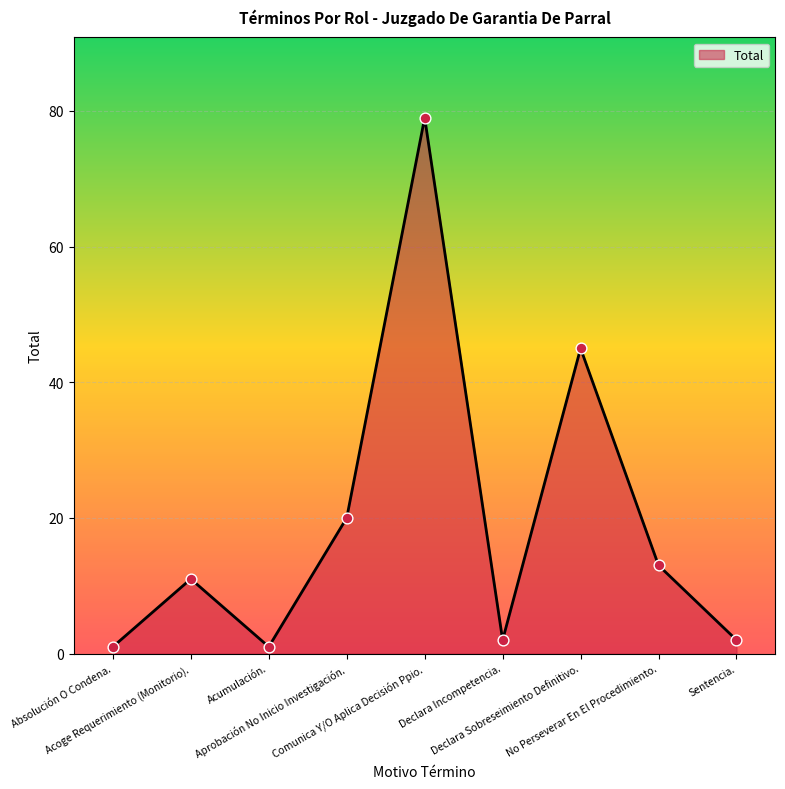

What is the change in value from Acumulación. to Declara Sobreseimiento Definitivo.?

+44